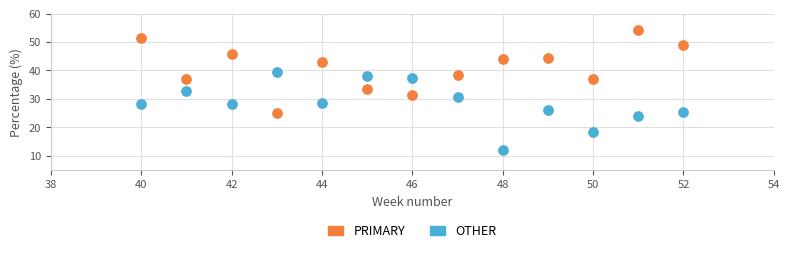

Which series contains the lowest Y value?

OTHER